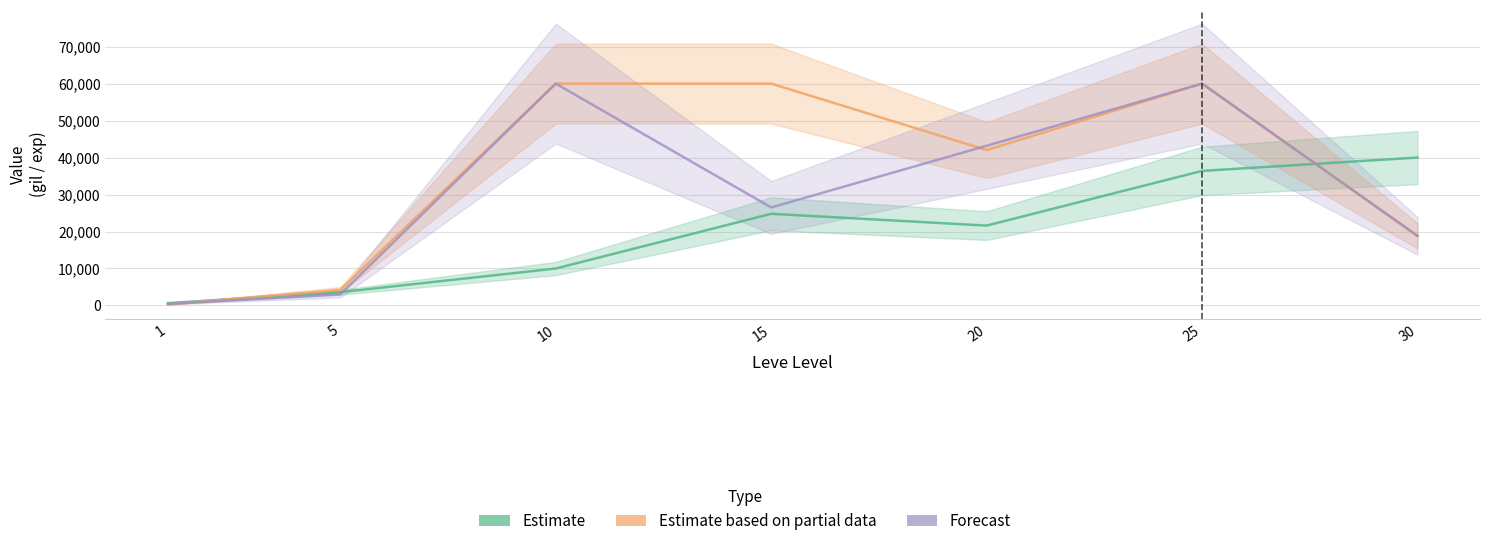

At 25, list the series in order from smallest to largest.

Leve EXP (Estimate), Avg Price (Partial), HQ Price (Forecast)